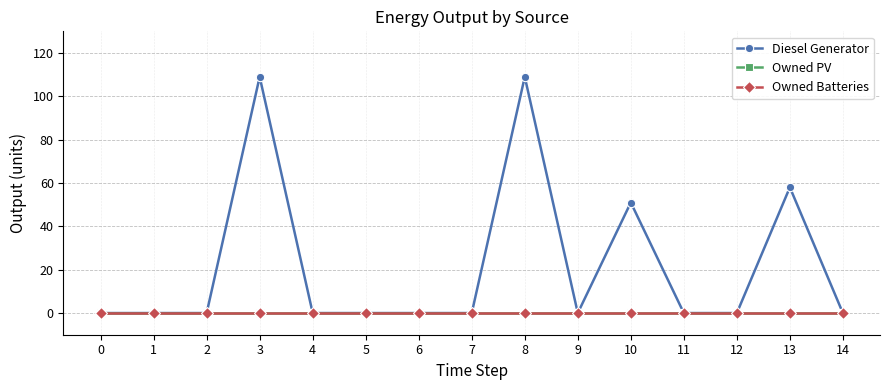

The value of Diesel Generator at 4 is 0. True or false?

True